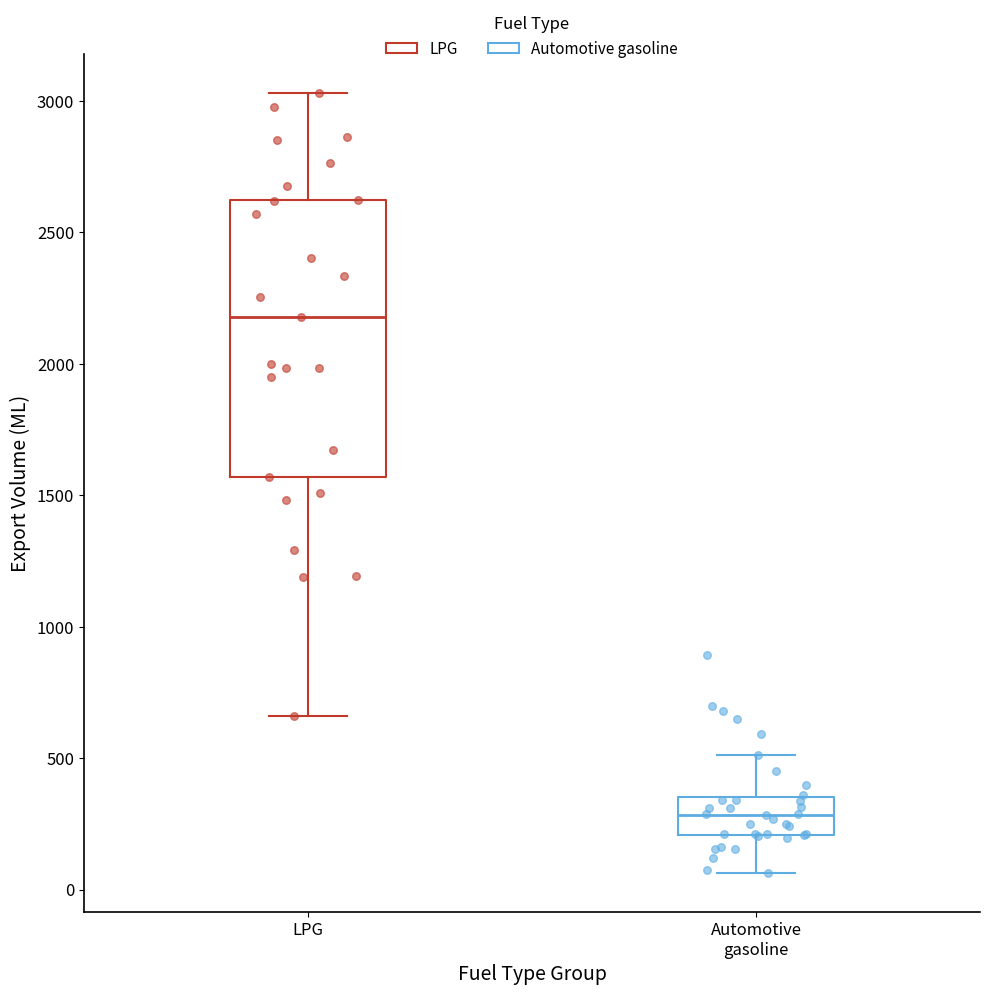

Which box has the highest median line?

LPG